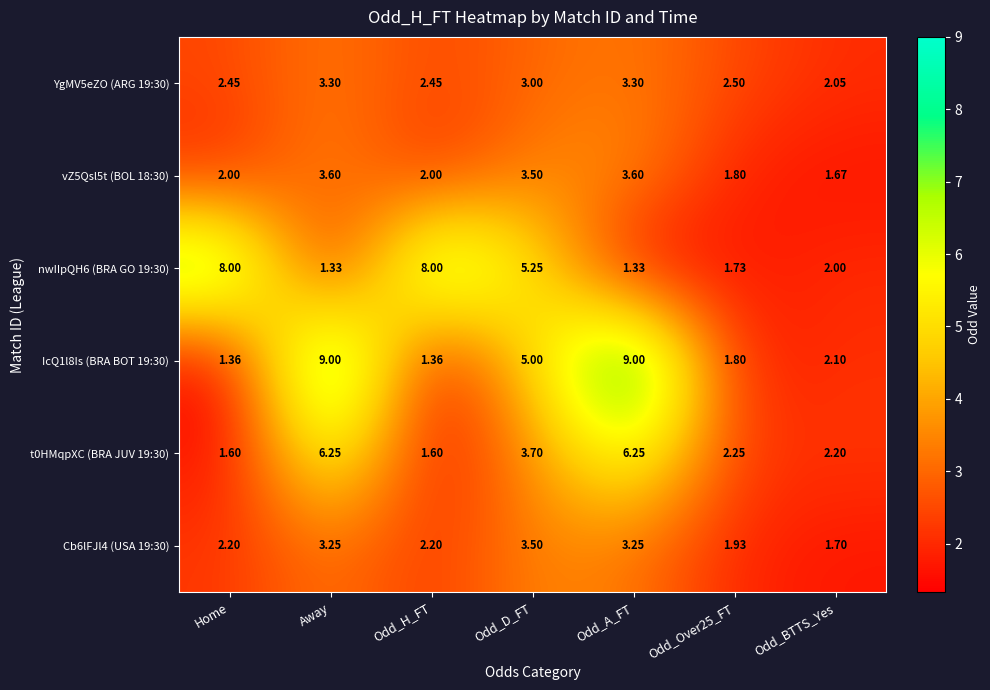

At which label does t0HMqpXC (BRA JUV 19:30) first exceed 2?

Away